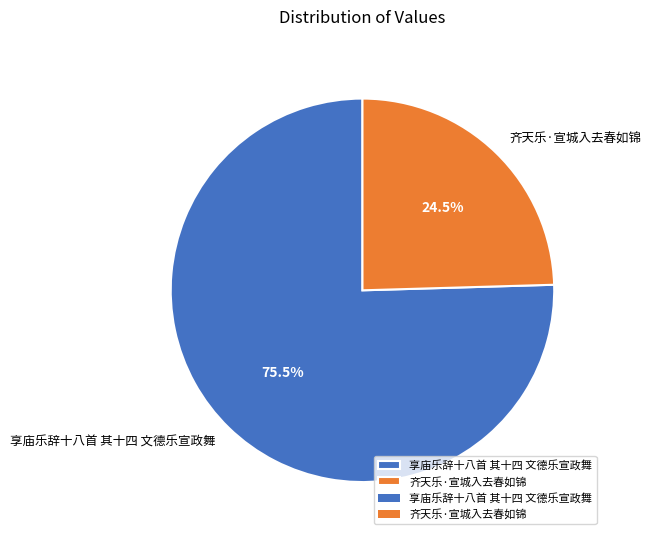

What is the majority slice?

享庙乐辞十八首 其十四 文德乐宣政舞